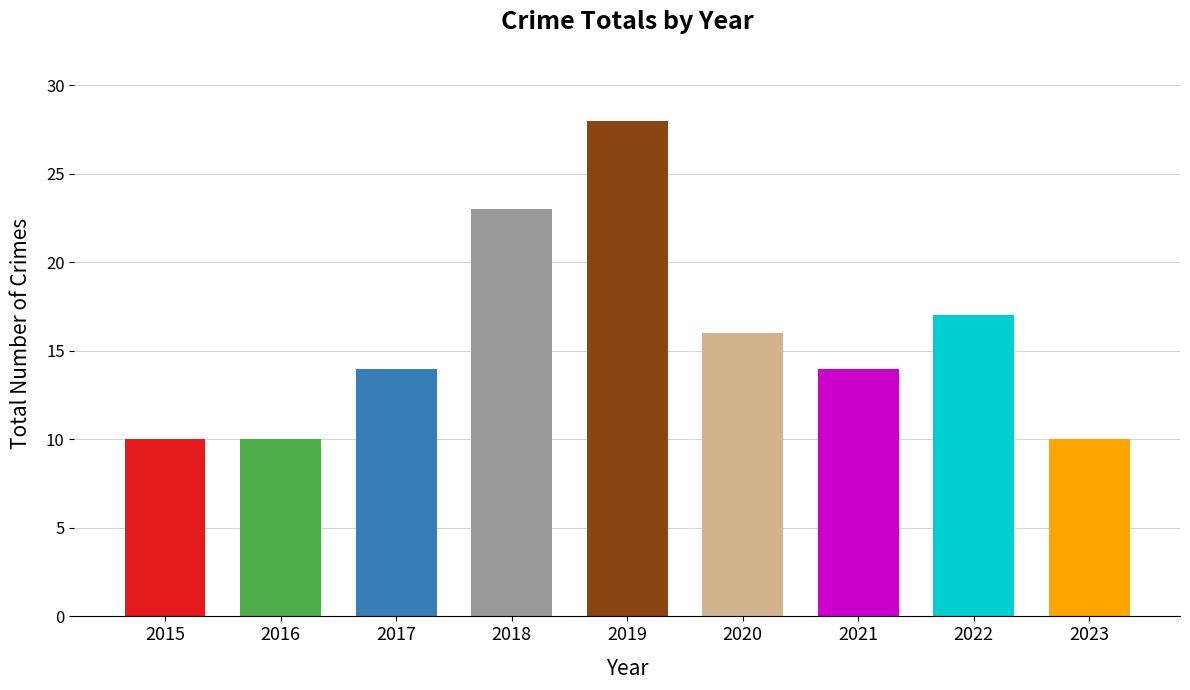

What is the change in value from 2017 to 2020?

+2